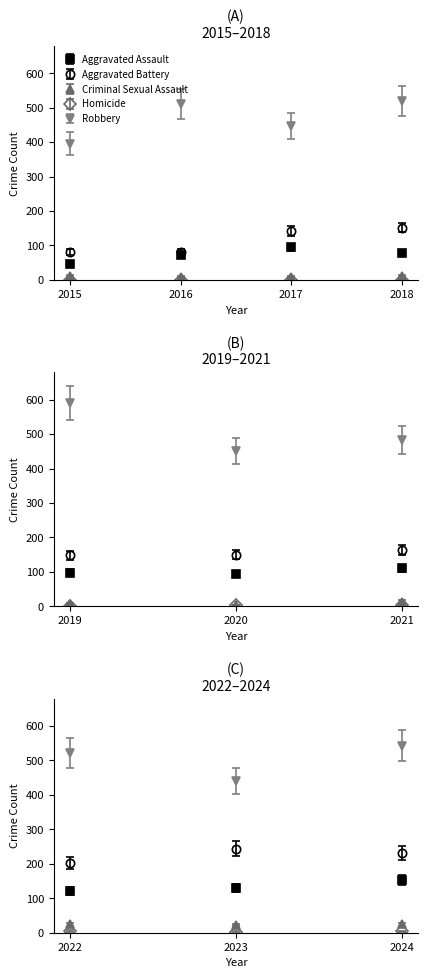

The Aggravated Assault series shows 71 at 2016. True or false?

True